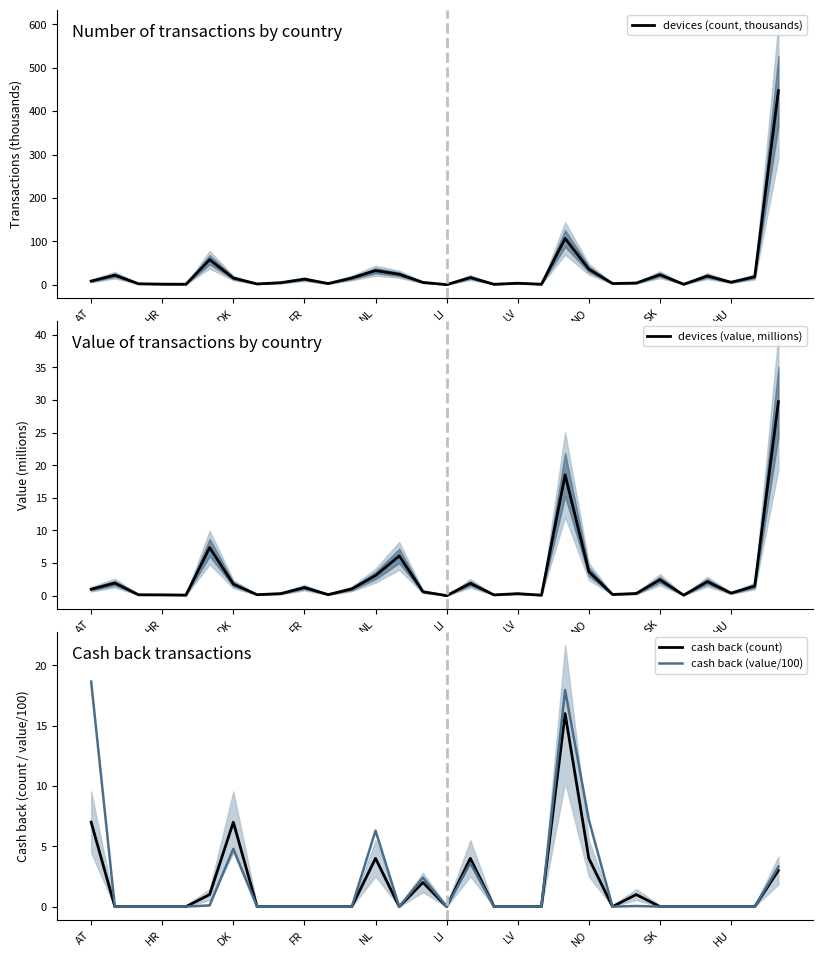

Is it true that cash back (count) equals 0.6 at 14?

False